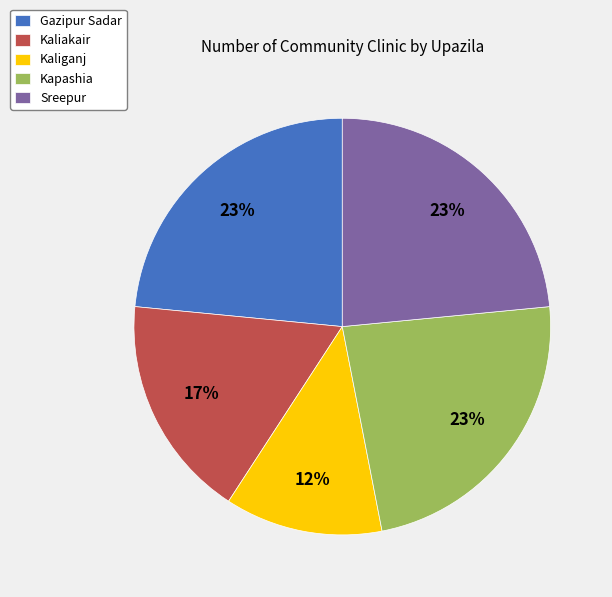

Which has a higher value, Kaliakair or Gazipur Sadar?

Gazipur Sadar